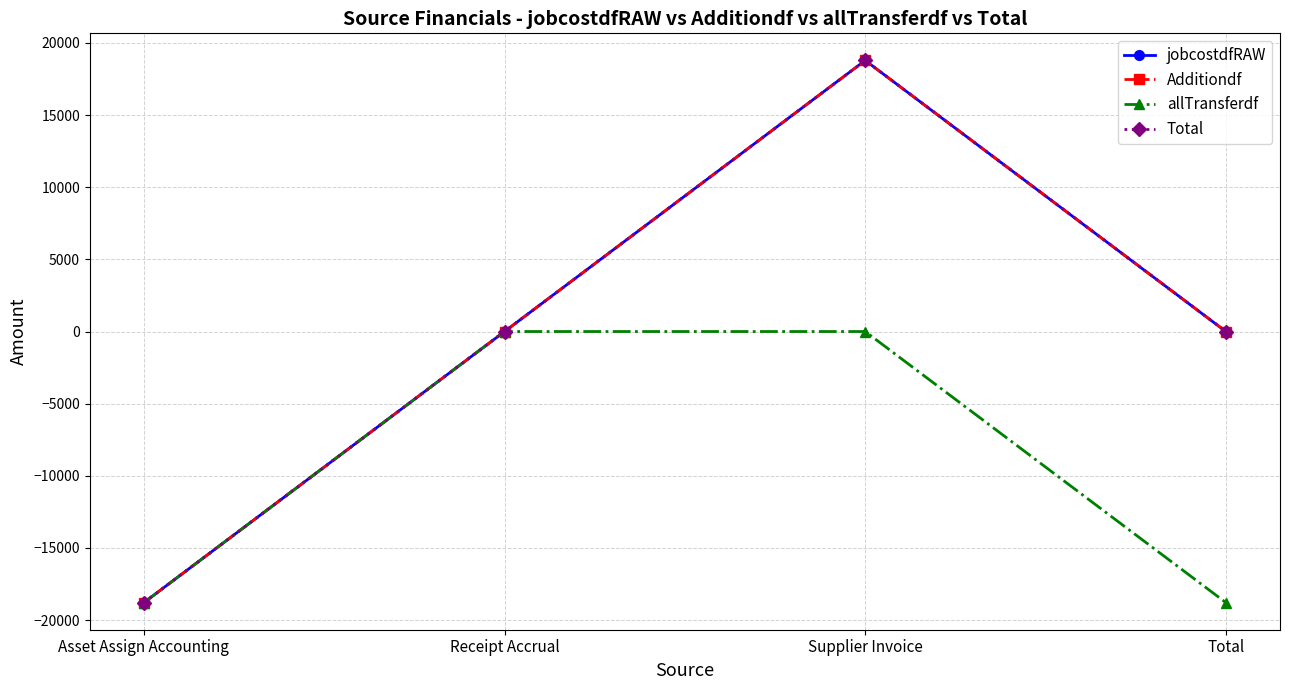

List the labels in order of jobcostdfRAW value, largest first.

Supplier Invoice, Receipt Accrual, Total, Asset Assign Accounting